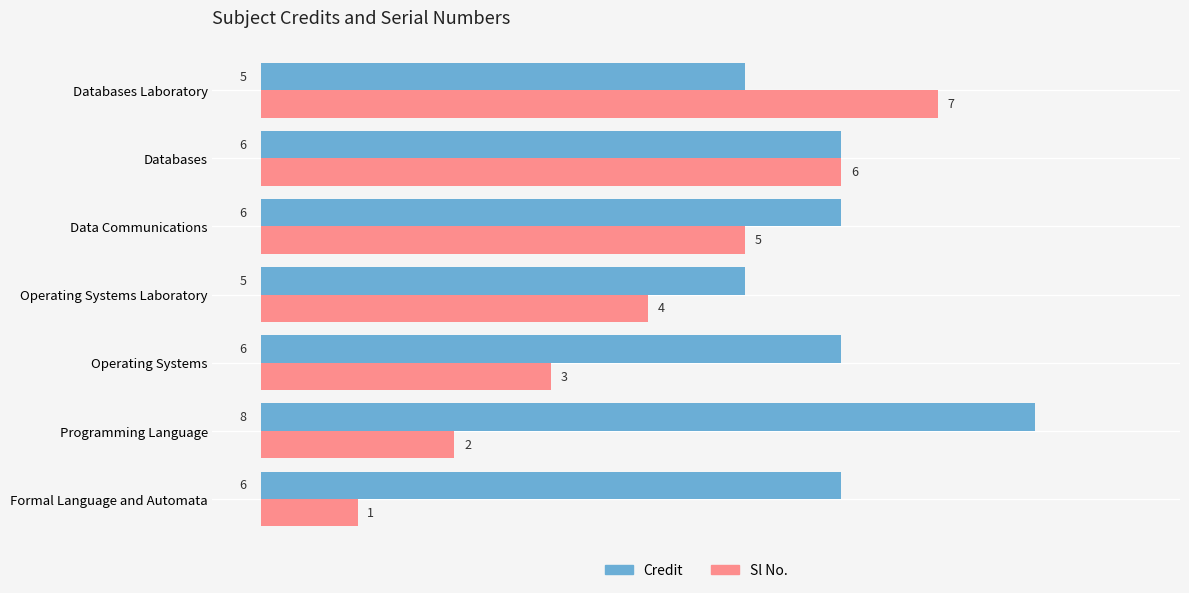

List the labels in order of Sl No. value, smallest first.

Formal Language and Automata, Programming Language, Operating Systems, Operating Systems Laboratory, Data Communications, Databases, Databases Laboratory